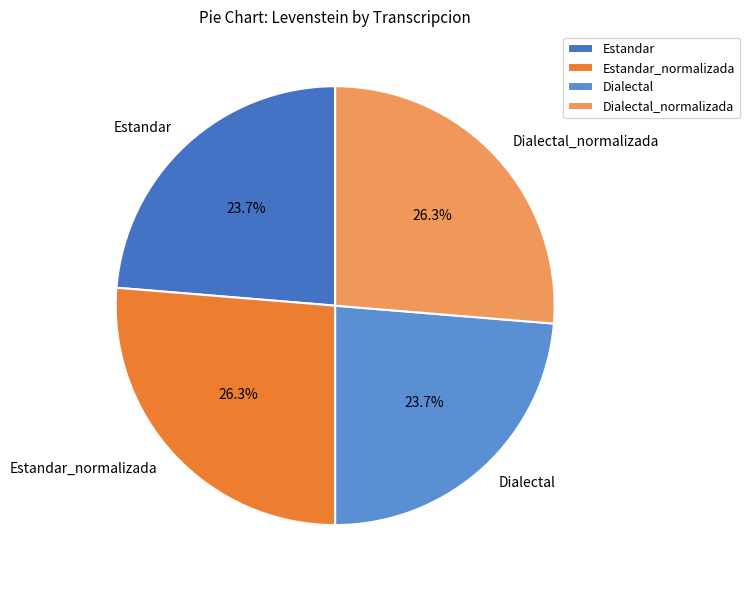

To the nearest percent, what is the difference between the Estandar and Estandar_normalizada slice percentages?

3%